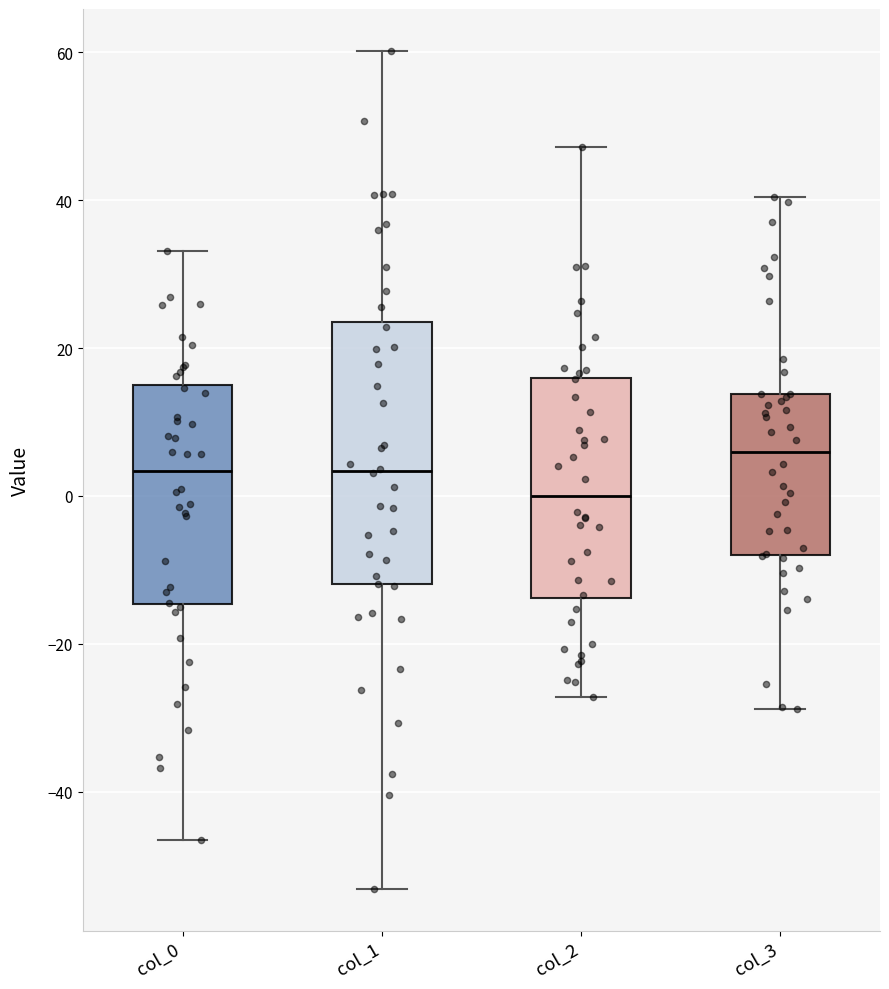

Which box is the tallest, from its lower edge to its upper edge?

col_1